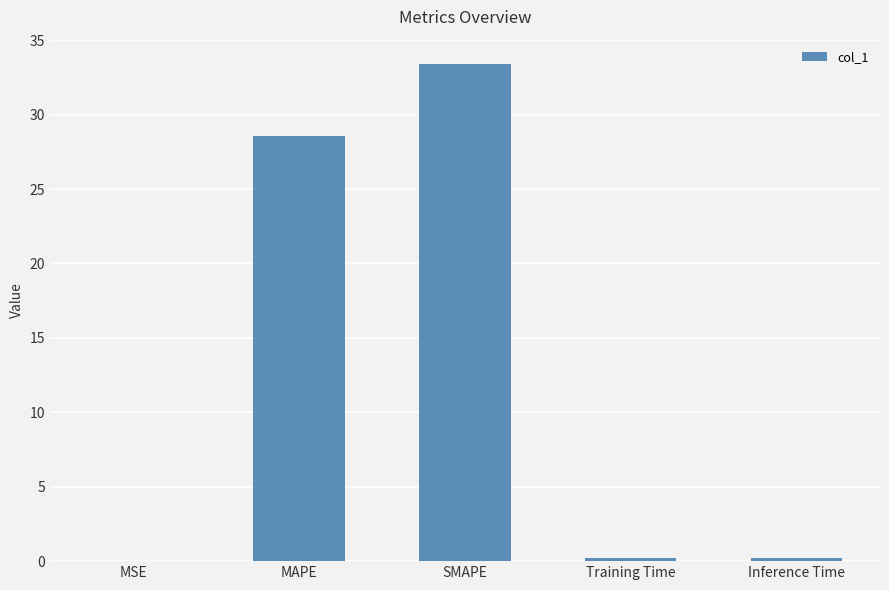

Are the bars horizontal?

No